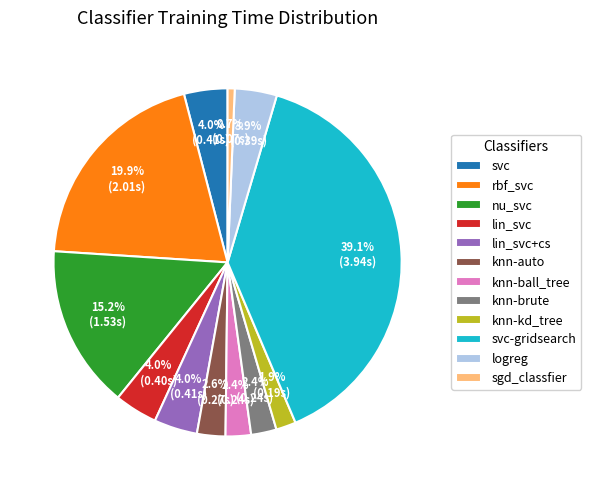

Which category has the smallest portion of the pie?

sgd_classfier